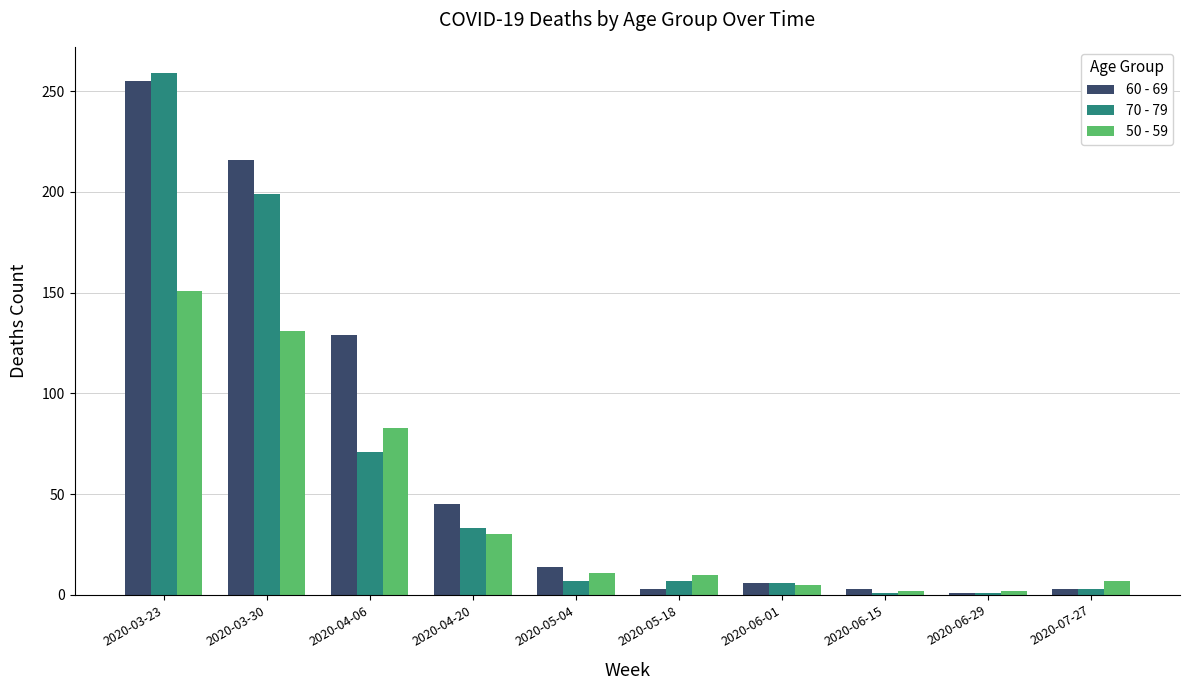

What is the difference between the 70 - 79 values at 2020-03-23 and 2020-05-18?

252